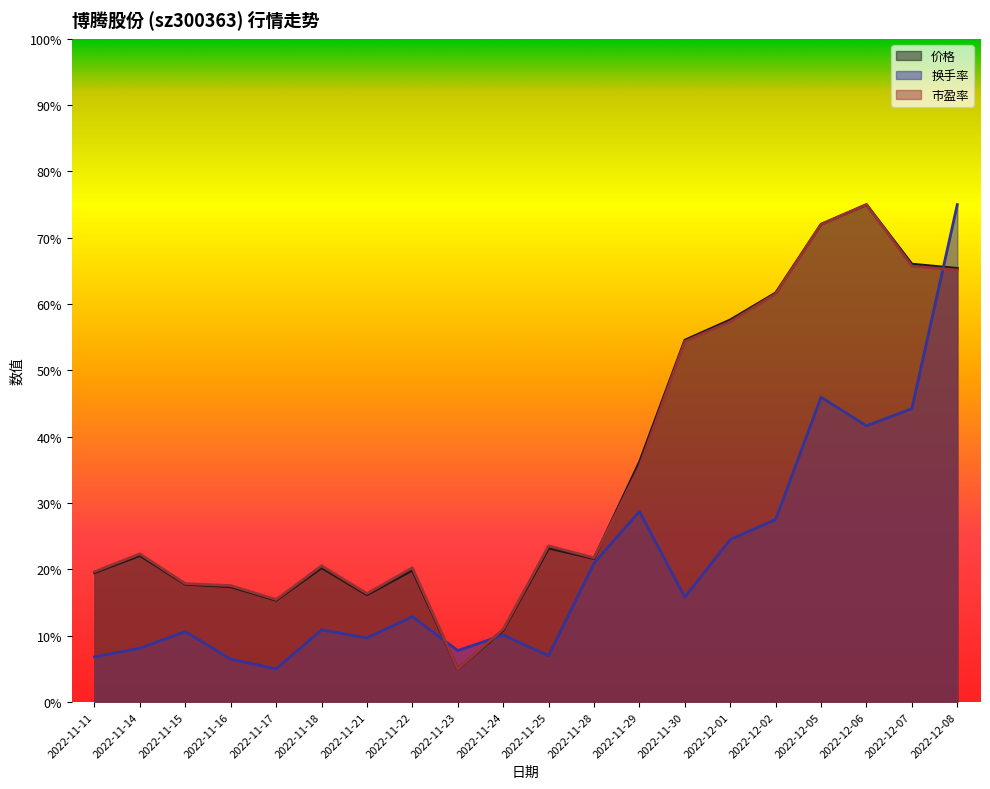

What is the smallest value displayed?

5.0